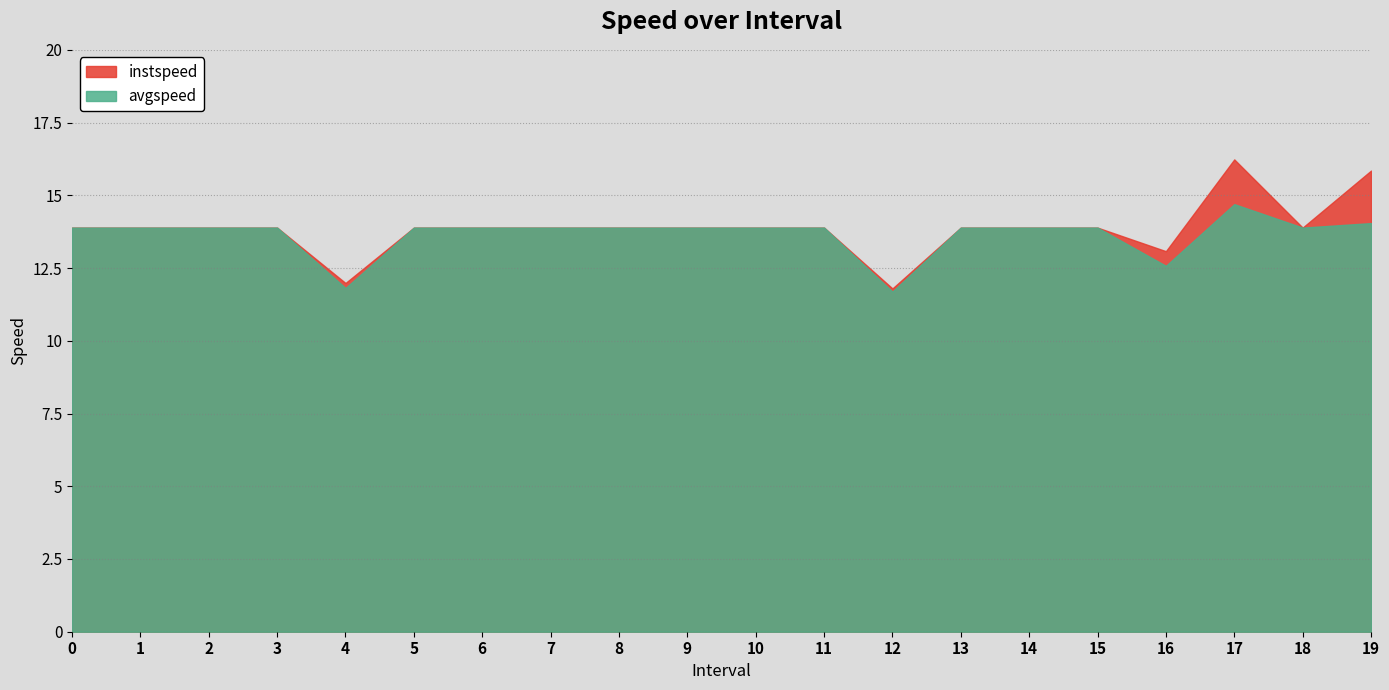

What is the sum of the avgspeed values at 12 and 13?

25.6